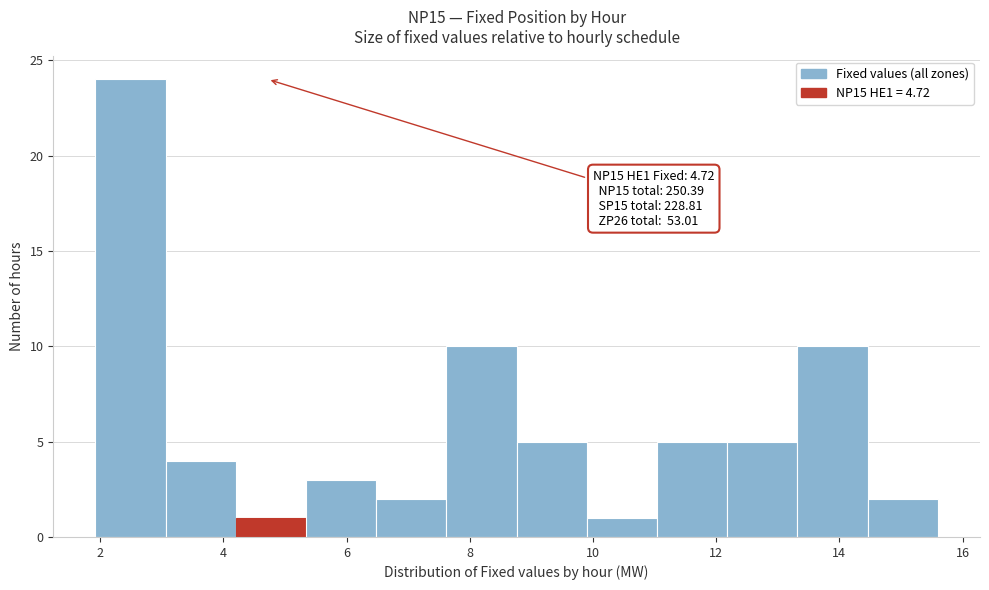

Over which range of the x-axis is the bar tallest?

1.92 to 3.06